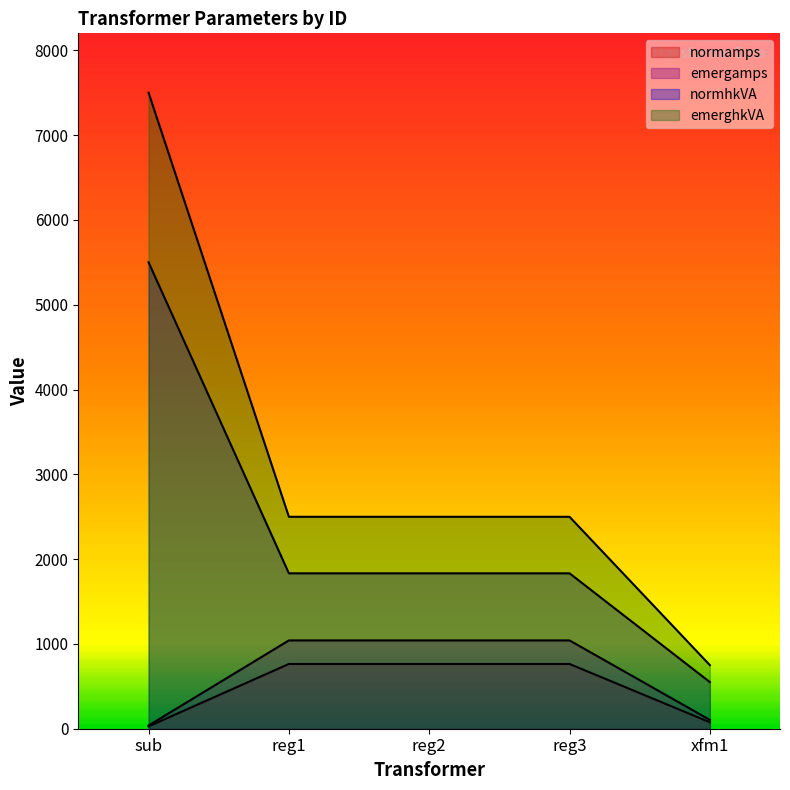

What is the label of the 1st point from the left?

sub